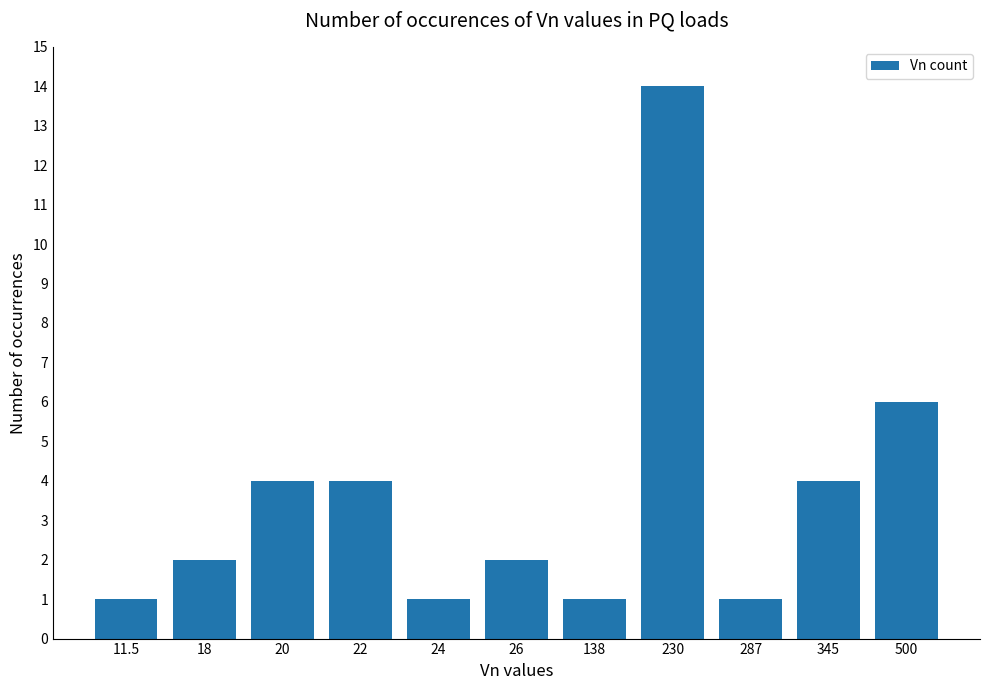

Reading right to left, transcribe all the data shown in this chart.

500=6	345=4	287=1	230=14	138=1	26=2	24=1	22=4	20=4	18=2	11.5=1